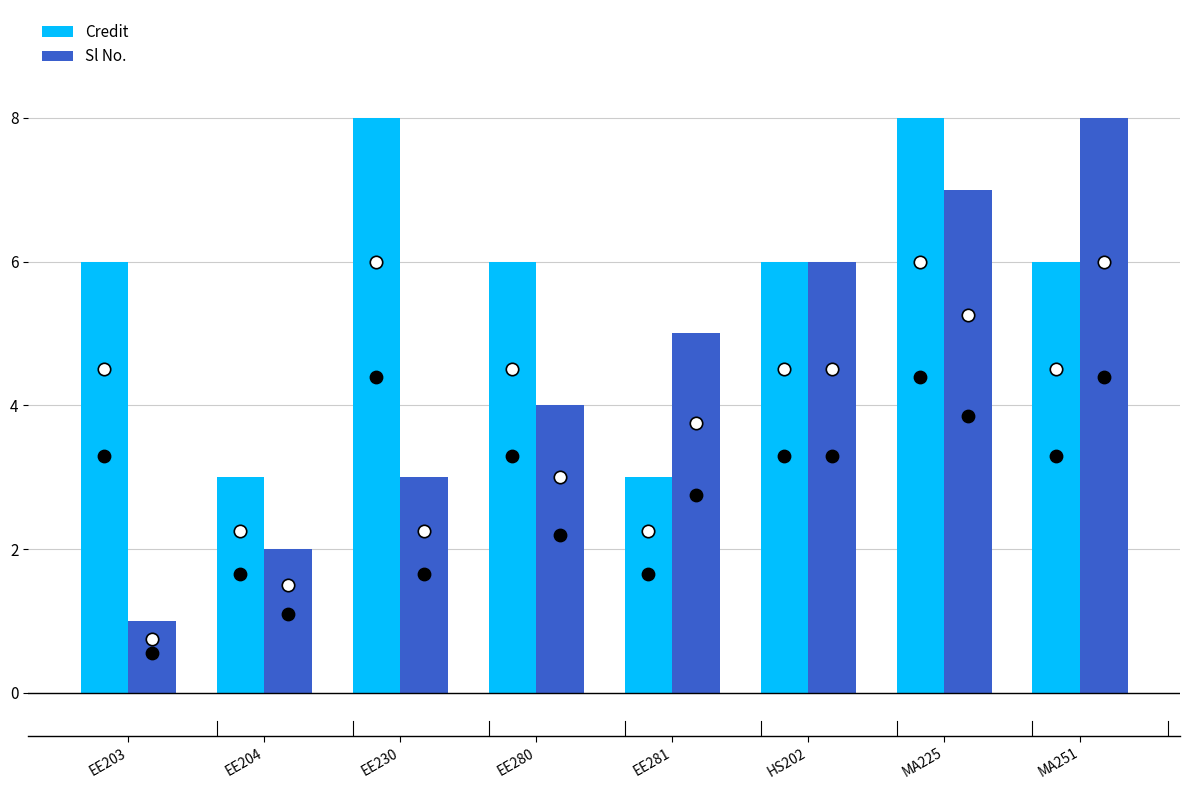

Which series contains the lowest Y value?

Sl No.